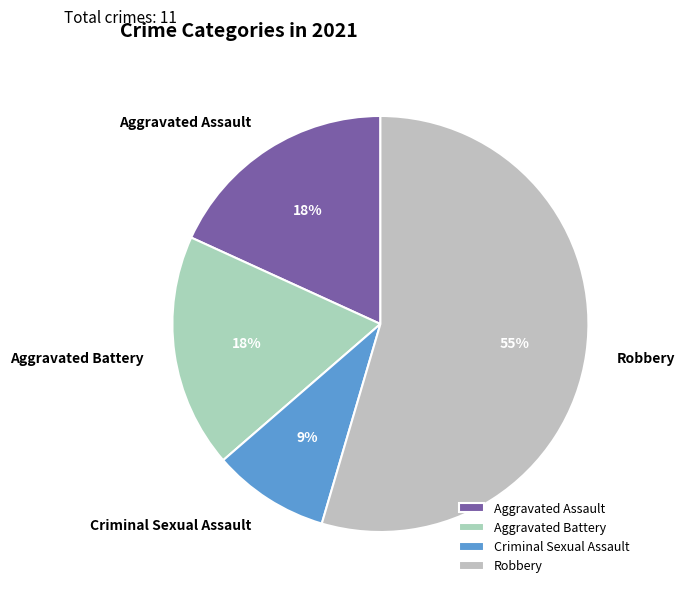

Is it true that Robbery is 60% of the pie?

False